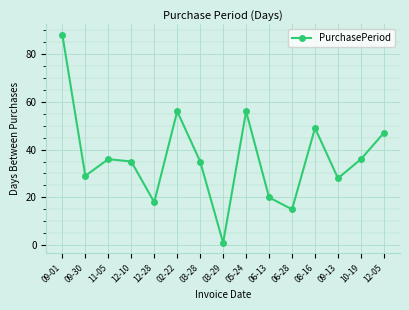

What is the label of the 6th point from the right?

06-13